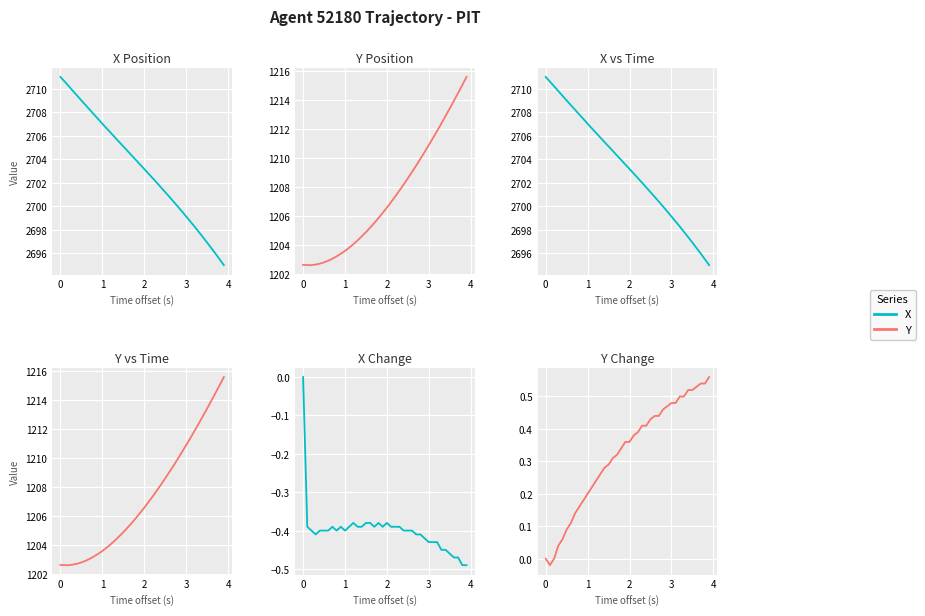

How many lines are shown in the chart?

2